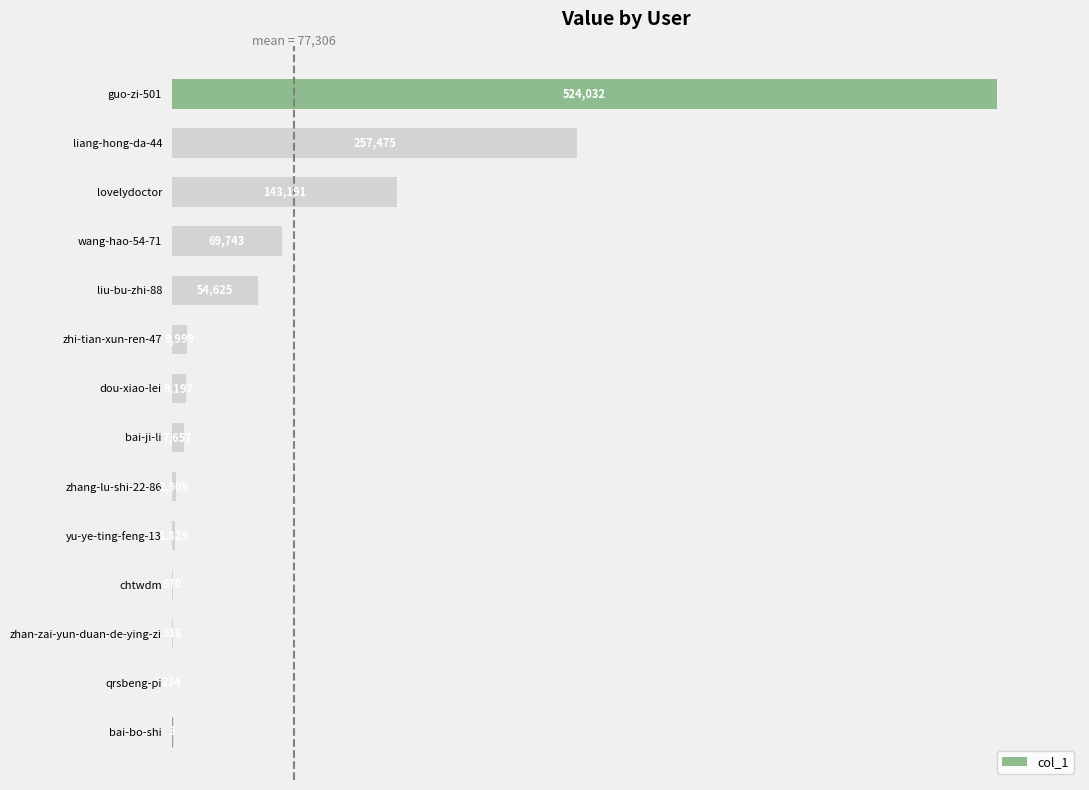

Are the bars horizontal?

Yes